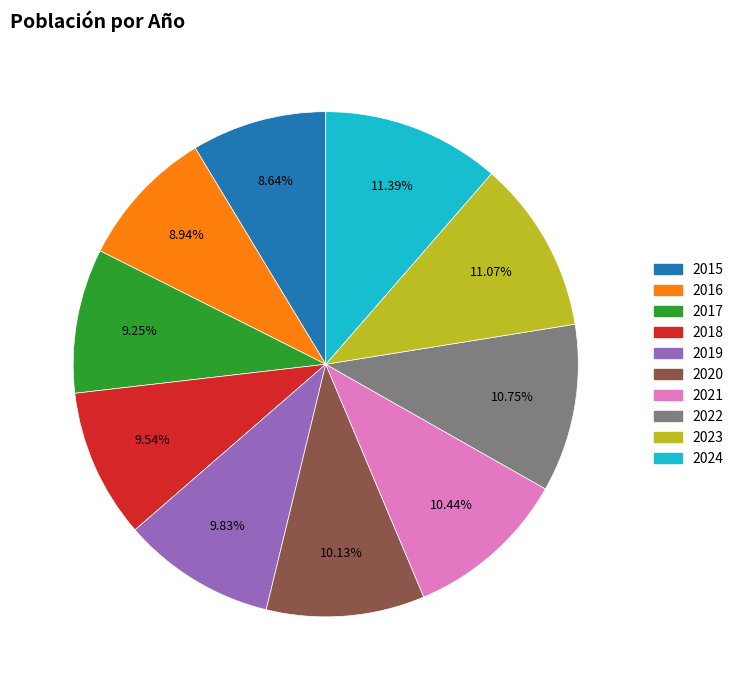

Is there any slice that represents more than half of the pie?

No